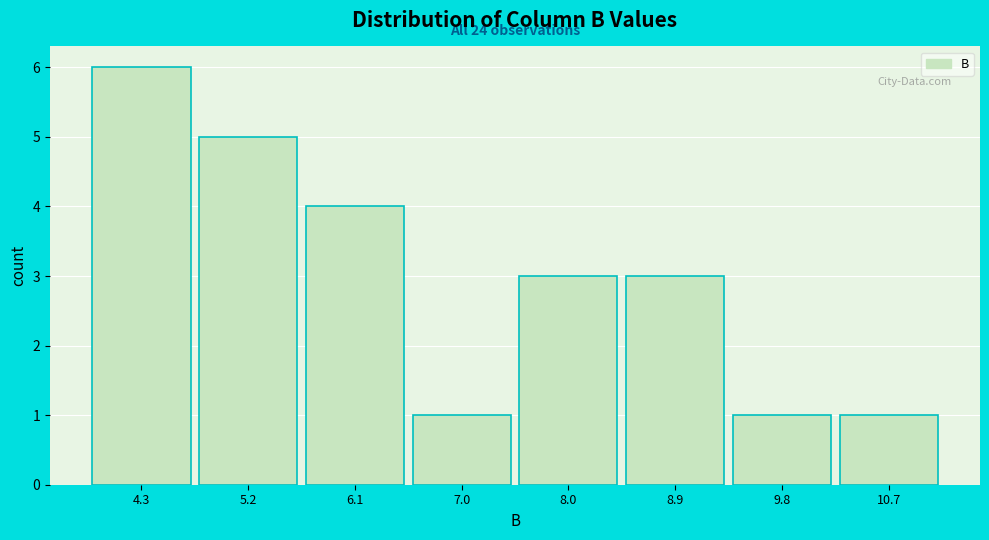

Over which range of the x-axis is the bar tallest?

3.8 to 4.7